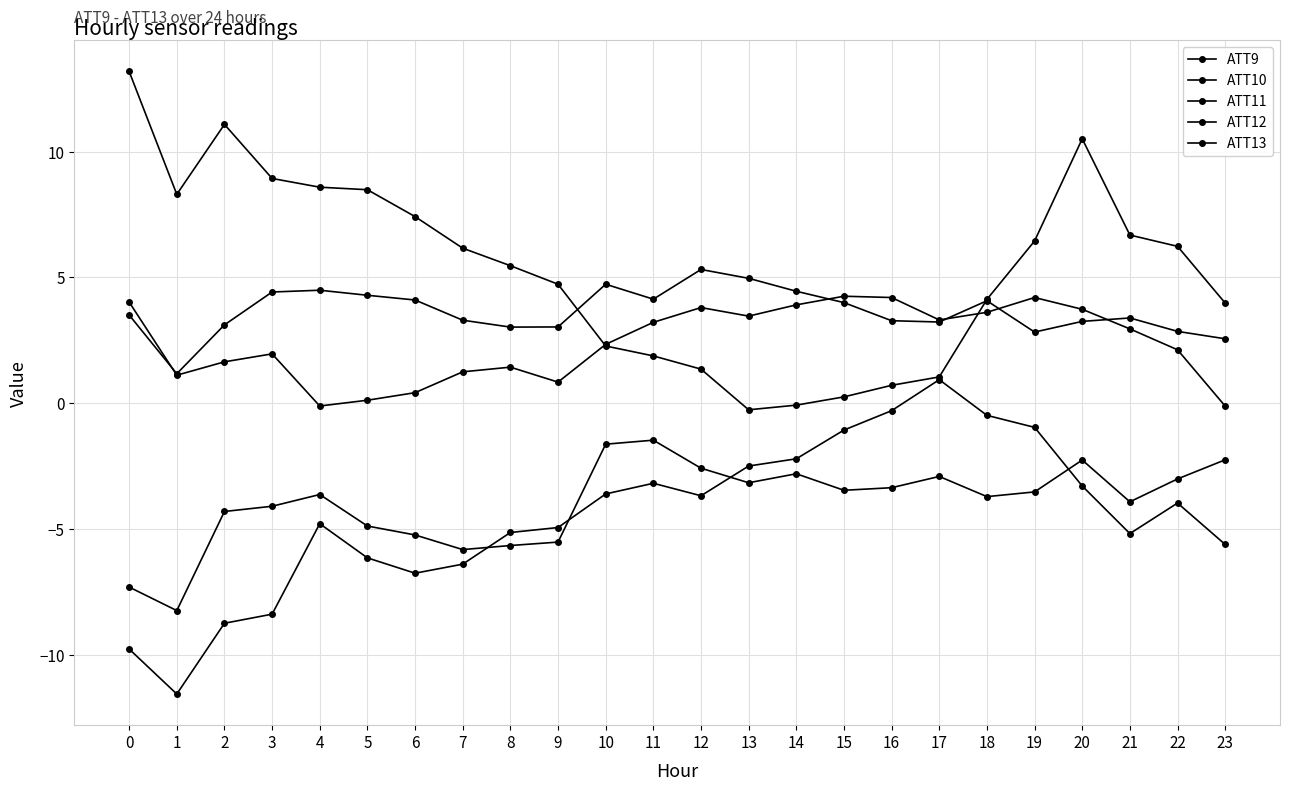

Is this an area chart (filled region under the line)?

No